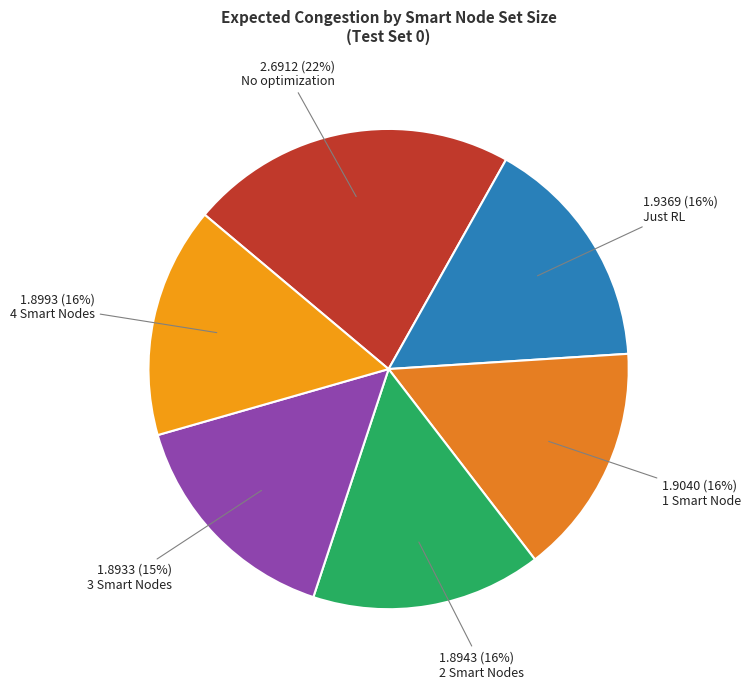

Does any single category account for the majority?

No